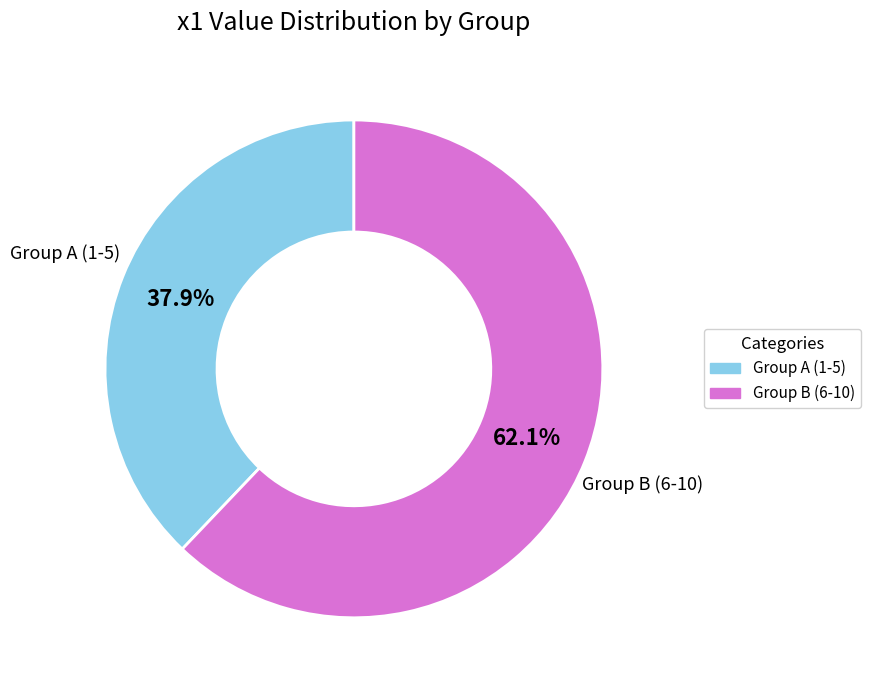

What percentage is NOT represented by Group A (1-5)?

62.1%